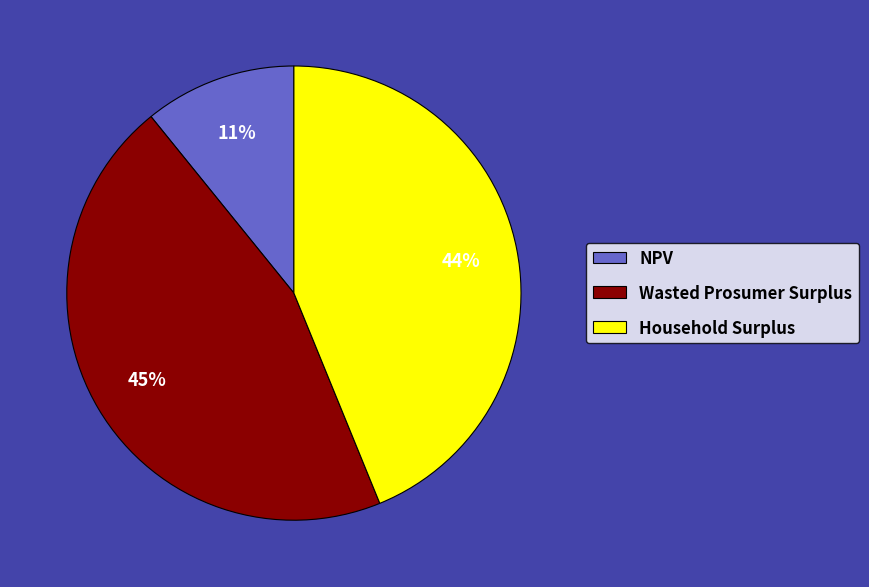

To the nearest percent, what is the combined percentage of Household Surplus and NPV?

55%